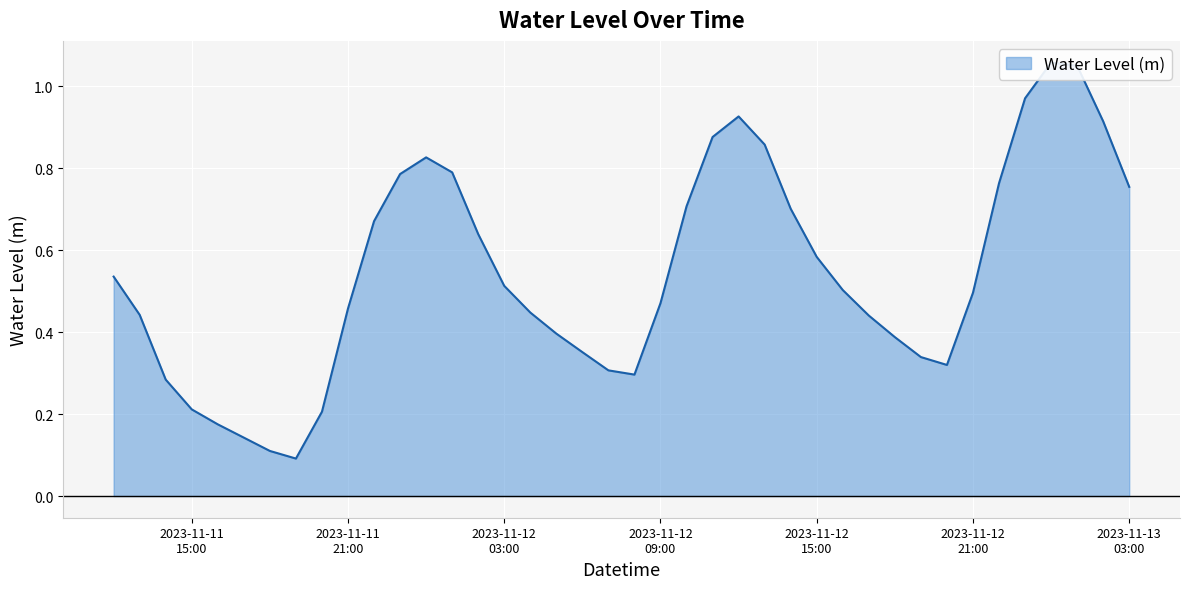

Rank the categories by value from highest to lowest.

2023-11-13 00:00:00, 2023-11-13 01:00:00, 2023-11-12 23:00:00, 2023-11-12 12:00:00, 2023-11-13 02:00:00, 2023-11-12 11:00:00, 2023-11-12 13:00:00, 2023-11-12 00:00:00, 2023-11-12 01:00:00, 2023-11-11 23:00:00, 2023-11-12 22:00:00, 2023-11-13 03:00:00, 2023-11-12 10:00:00, 2023-11-12 14:00:00, 2023-11-11 22:00:00, 2023-11-12 02:00:00, 2023-11-12 15:00:00, 2023-11-11 12:00:00, 2023-11-12 03:00:00, 2023-11-12 16:00:00, 2023-11-12 21:00:00, 2023-11-12 09:00:00, 2023-11-11 21:00:00, 2023-11-12 04:00:00, 2023-11-11 13:00:00, 2023-11-12 17:00:00, 2023-11-12 05:00:00, 2023-11-12 18:00:00, 2023-11-12 06:00:00, 2023-11-12 19:00:00, 2023-11-12 20:00:00, 2023-11-12 07:00:00, 2023-11-12 08:00:00, 2023-11-11 14:00:00, 2023-11-11 15:00:00, 2023-11-11 20:00:00, 2023-11-11 16:00:00, 2023-11-11 17:00:00, 2023-11-11 18:00:00, 2023-11-11 19:00:00